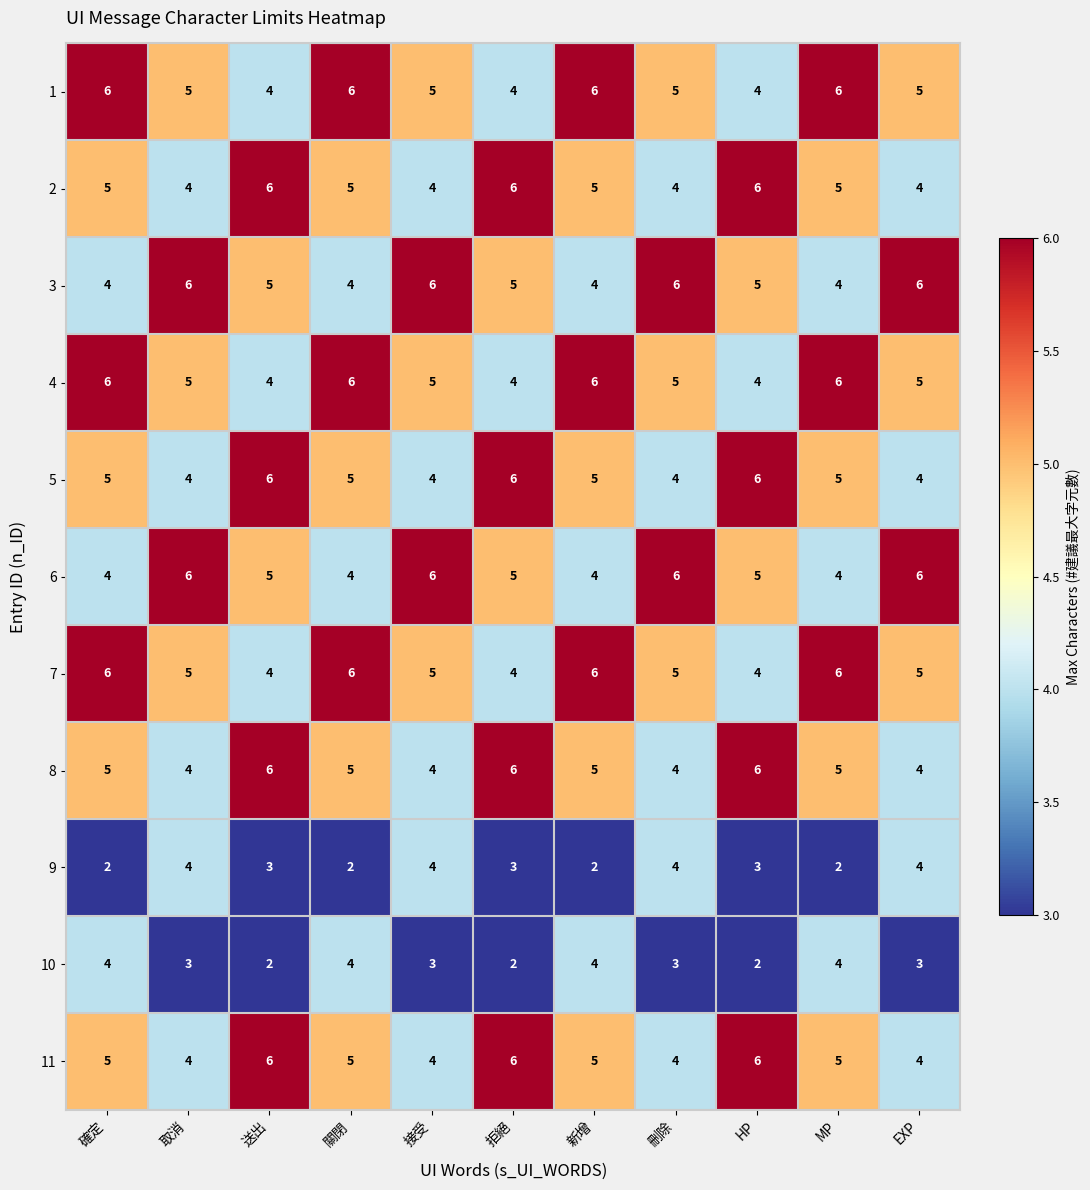

What is the lowest value of the 1 series?

4